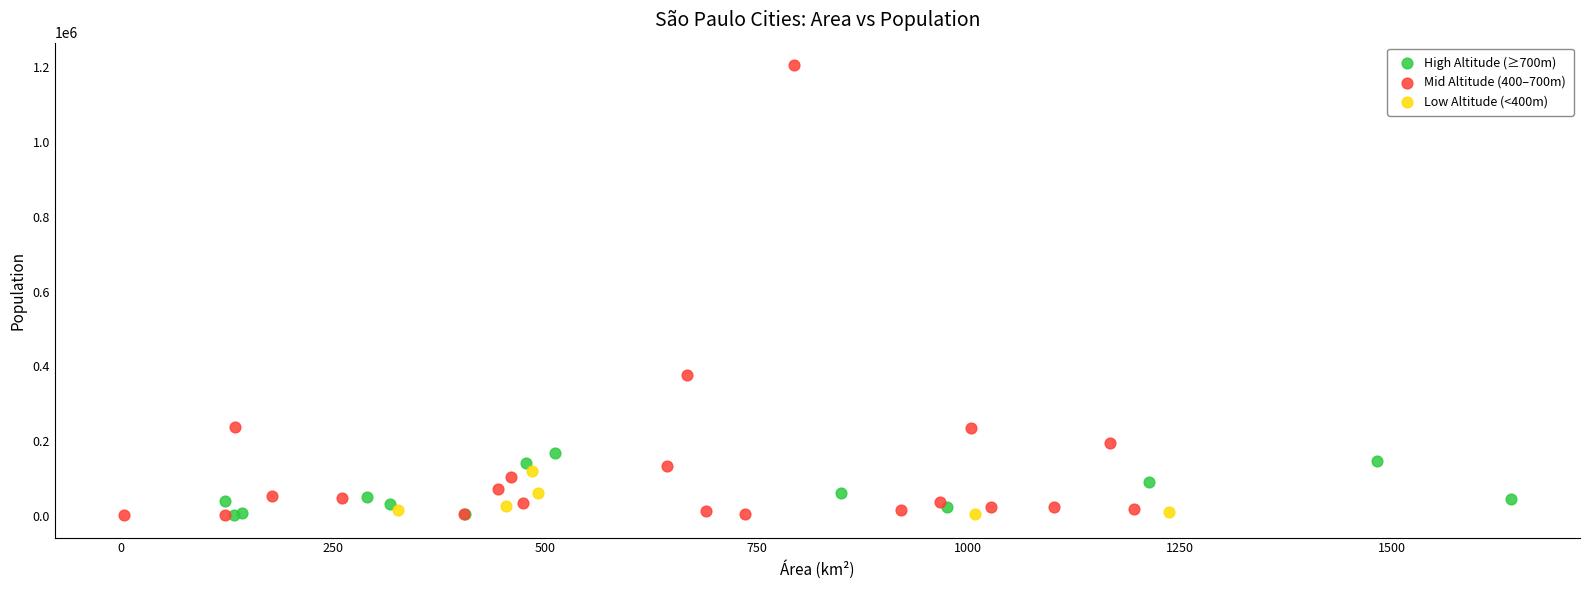

Which series has the widest spread of Y values?

Mid Altitude (400–700m)